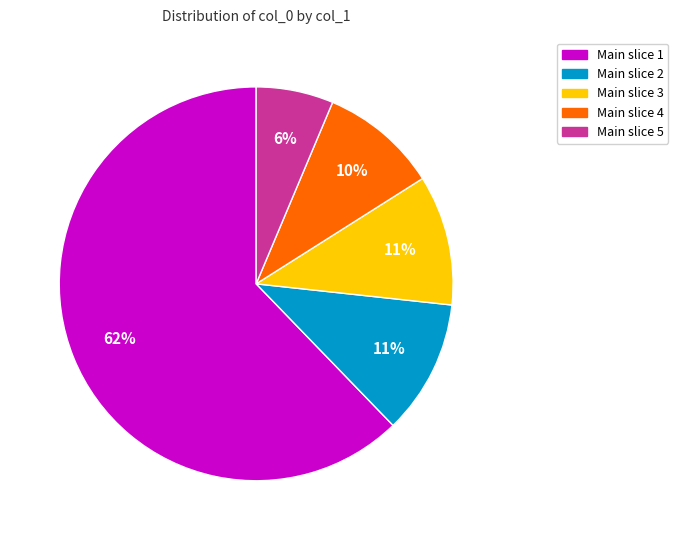

What percentage is the Main slice 3 slice, to the nearest percent?

11%